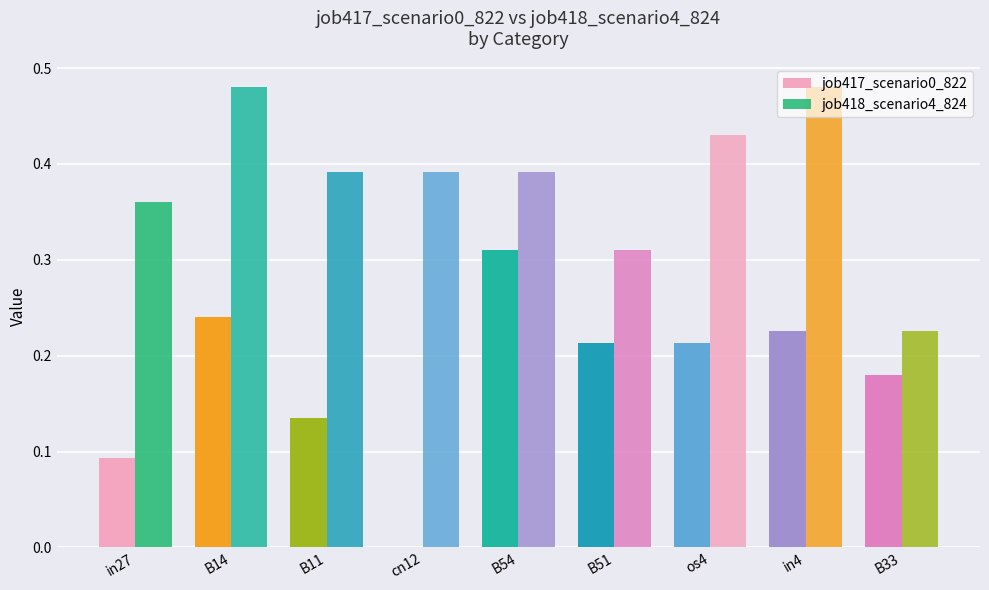

Are the bars grouped side by side (vs. stacked)?

Yes